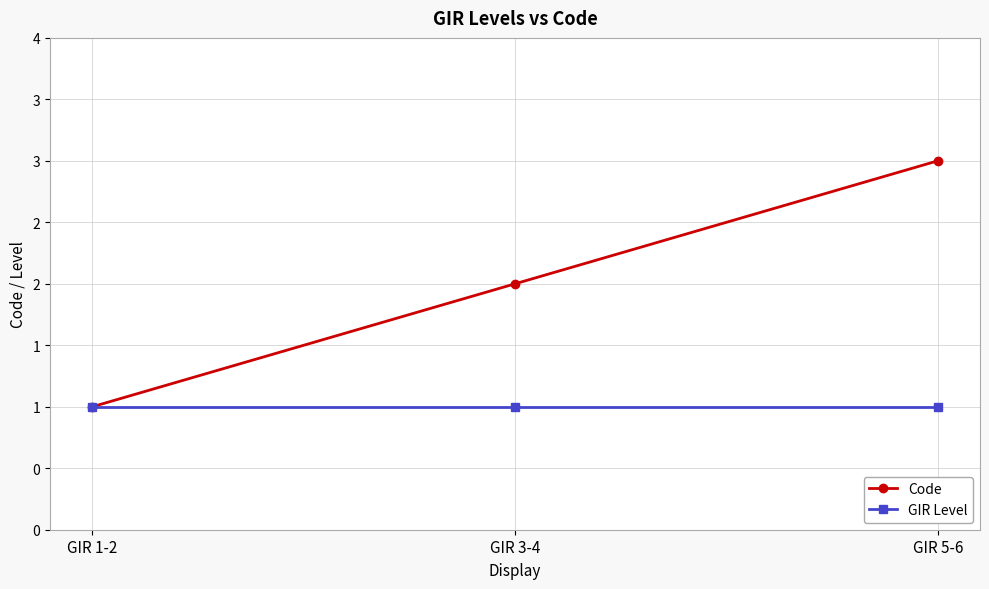

What is the label of the 1st point from the left?

GIR 1-2